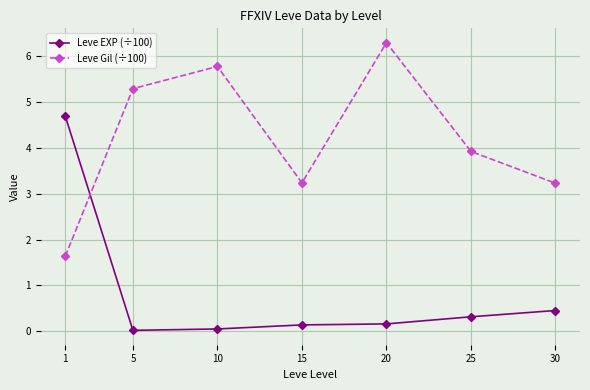

What are all the series names shown in the legend?

Leve EXP (÷100), Leve Gil (÷100)